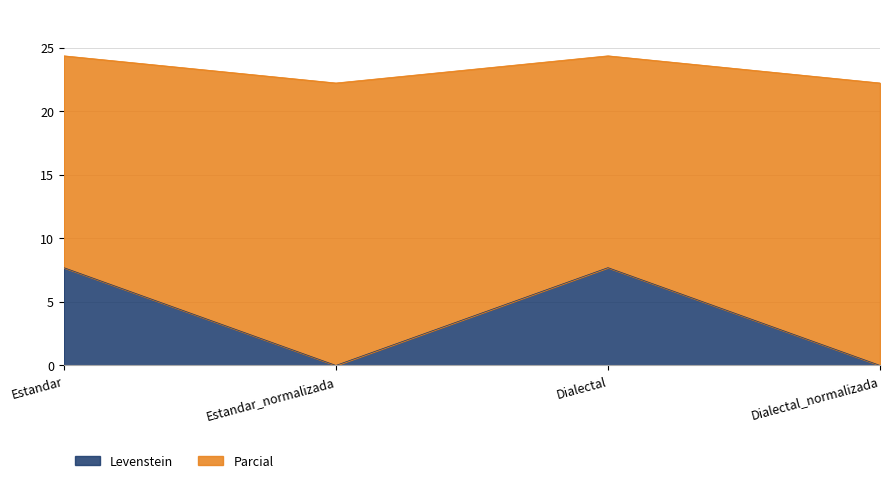

How many data points in Parcial are less than 24?

2